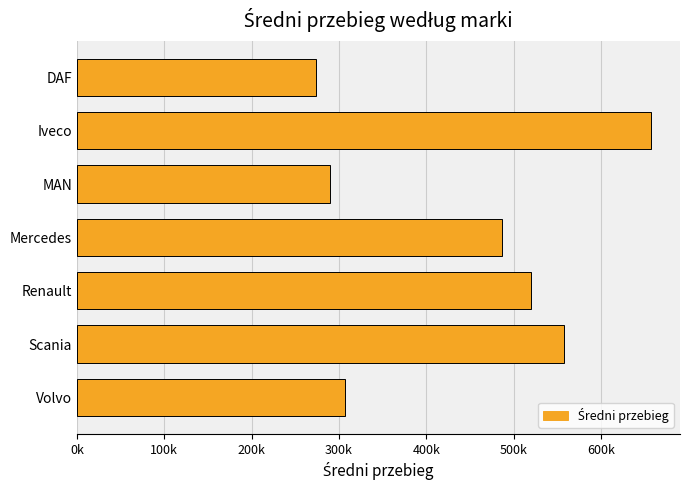

Rank the categories by value from lowest to highest.

DAF, MAN, Volvo, Mercedes, Renault, Scania, Iveco